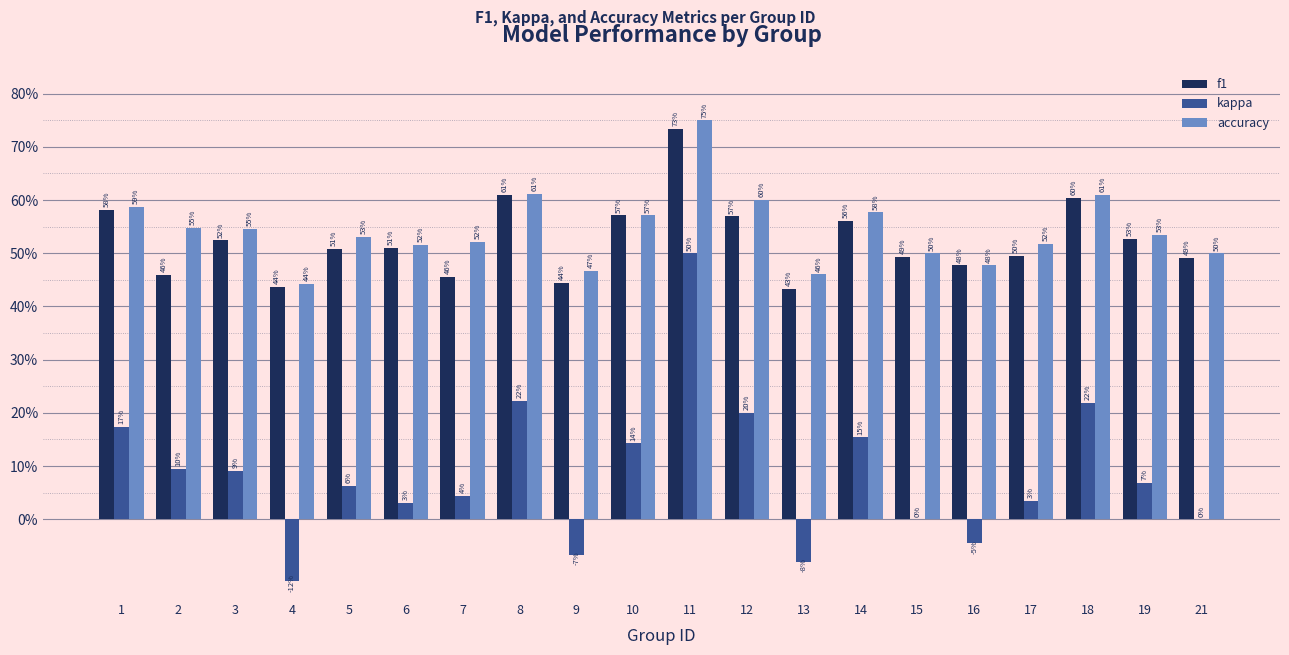

What are all the series names shown in the legend?

f1, kappa, accuracy